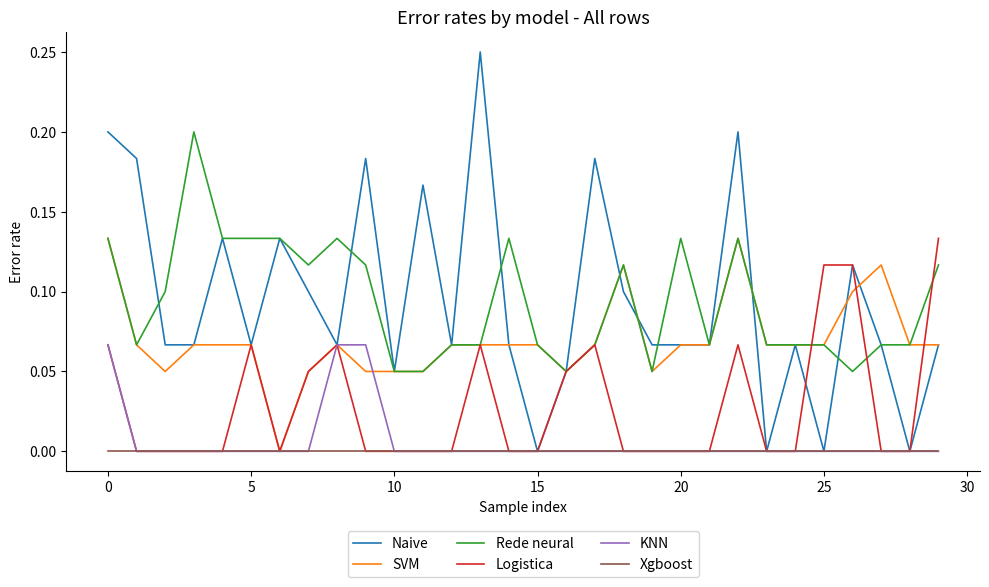

True or false: Rede neural and KNN intersect in this chart.

False